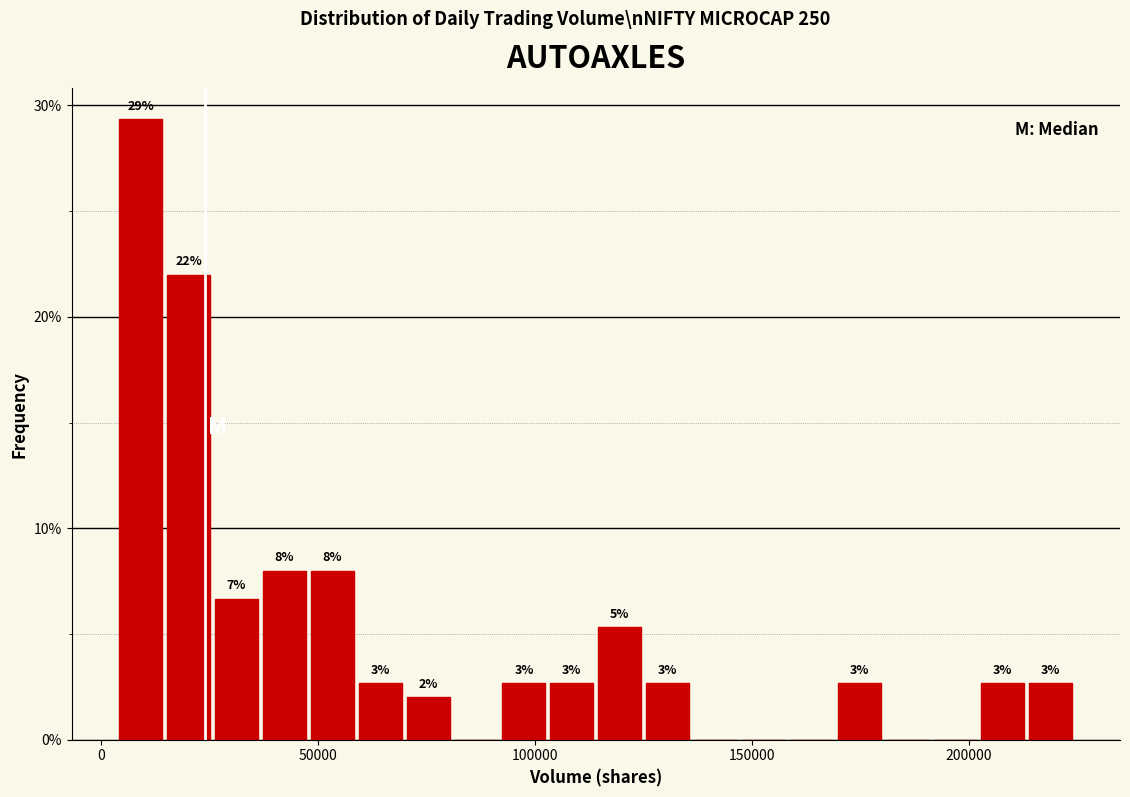

Around what value on the x-axis is the tallest bar? Give the approximate position of its centre, as read against the axis.

10000